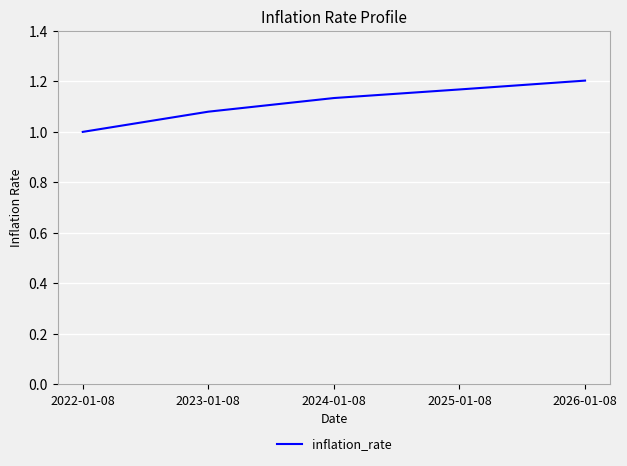

What is the approximate value at 2022-01-08?

1.0